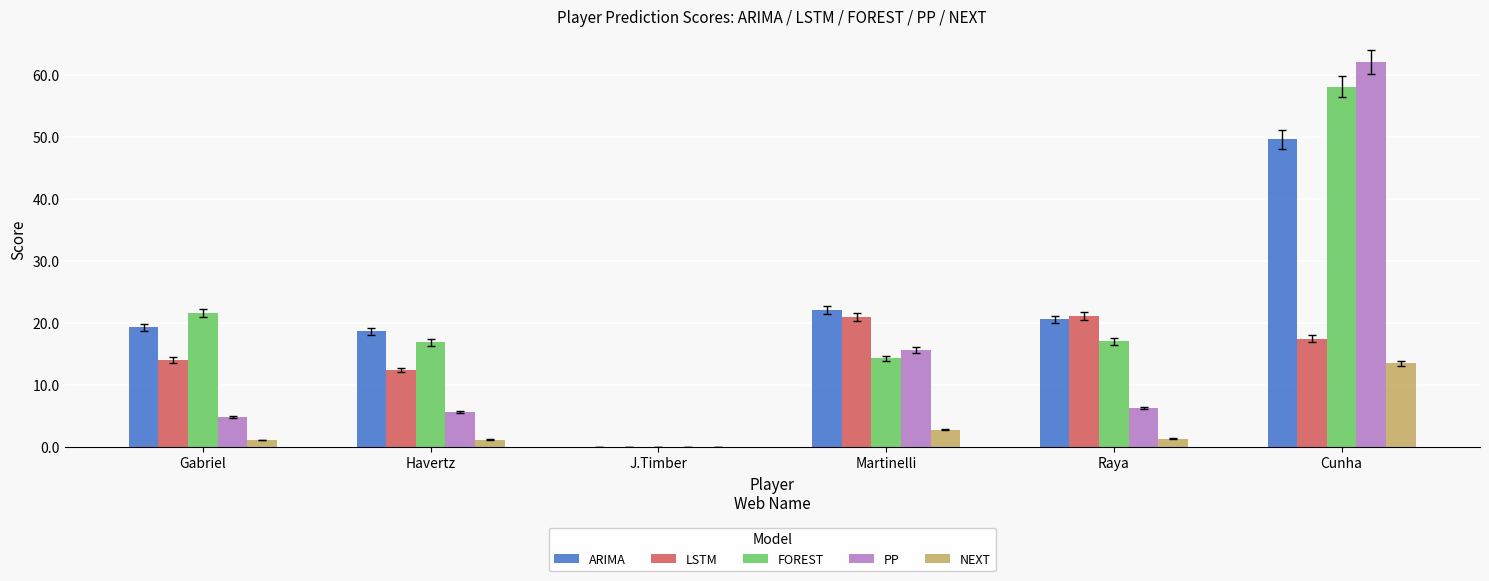

What is the sum of all FOREST values?

127.8